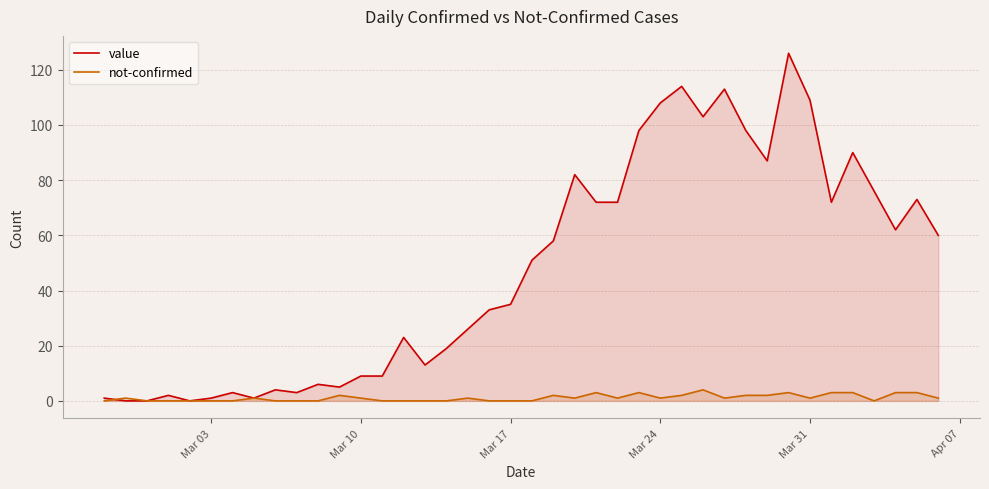

How many data points in not-confirmed are less than 1?

17